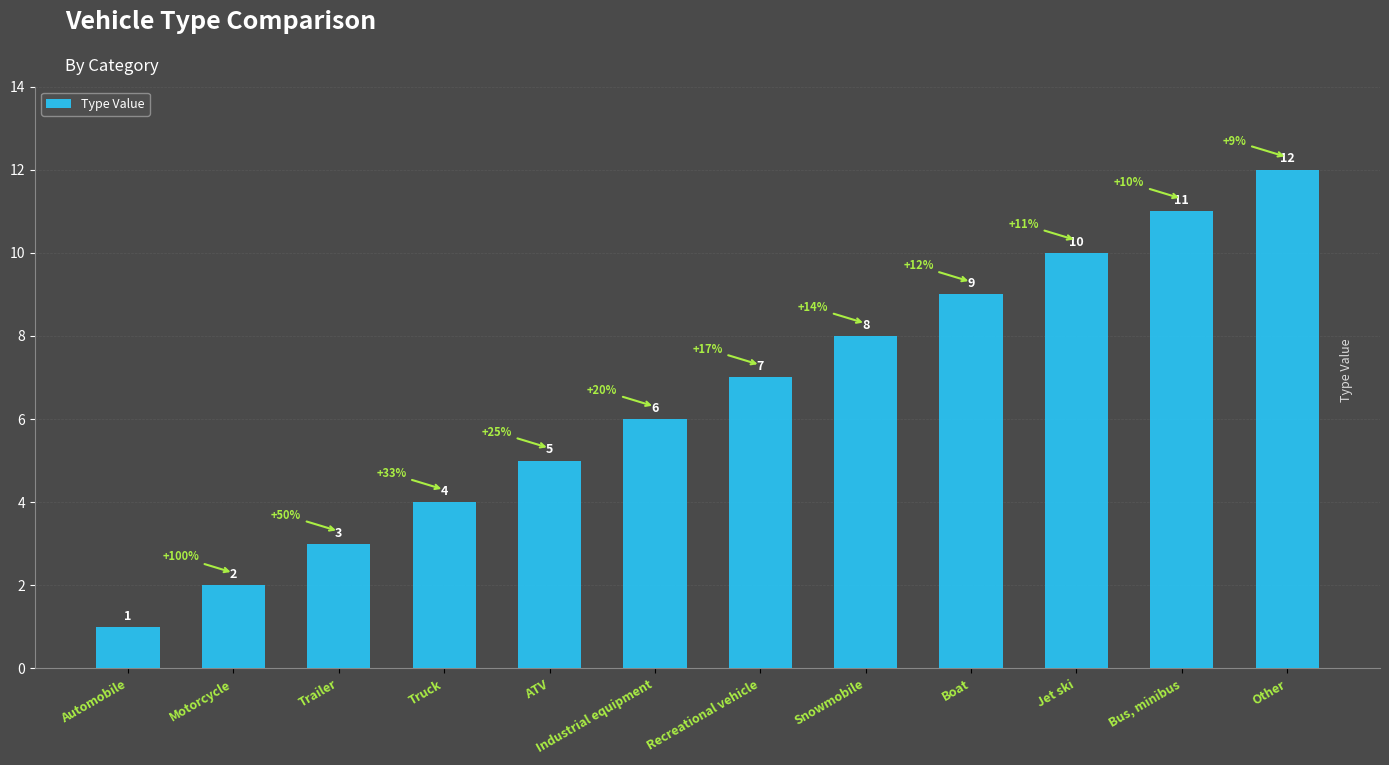

What is the difference between the maximum and minimum values?

11